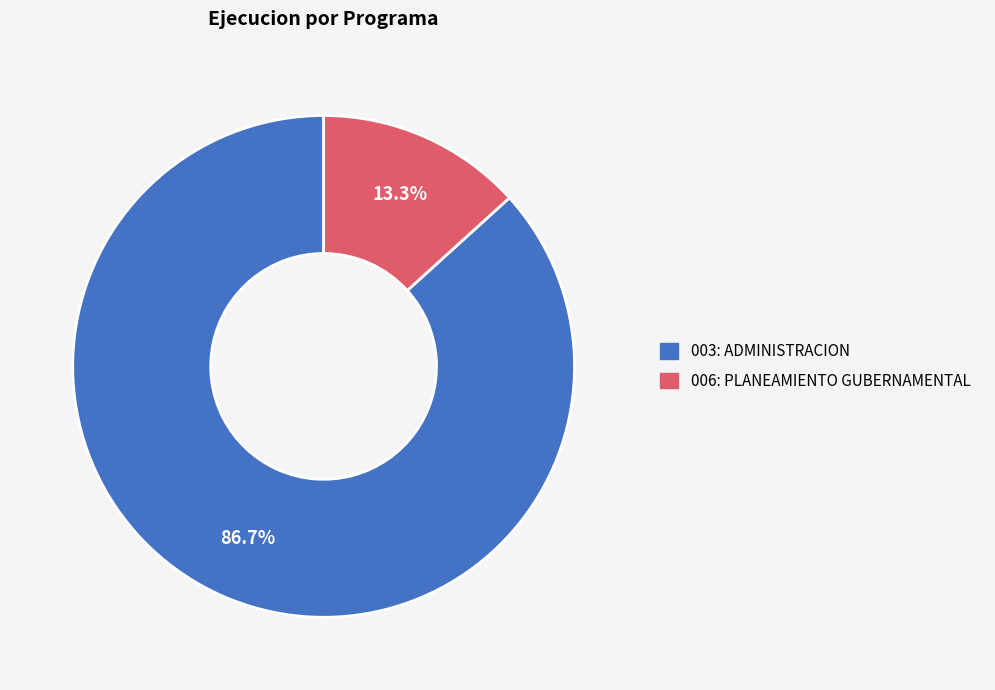

What percentage is NOT represented by 003: ADMINISTRACION?

13.3%